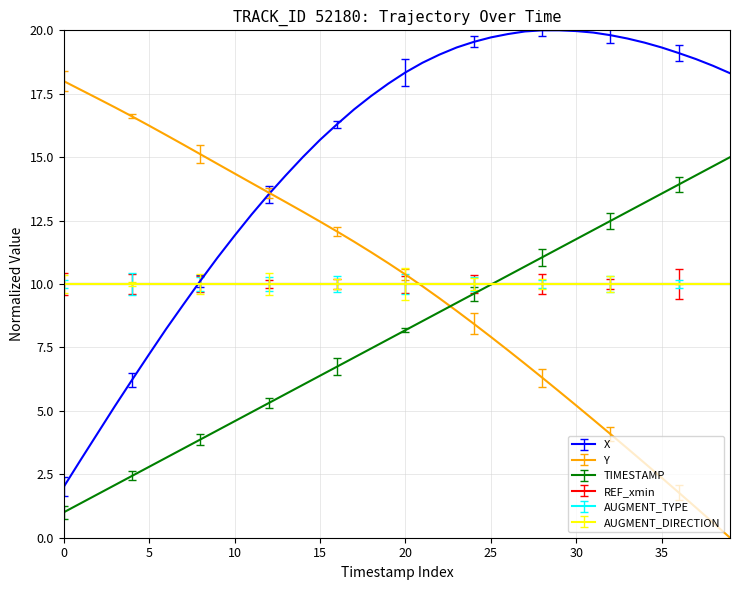

Does the chart have visible grid lines?

Yes